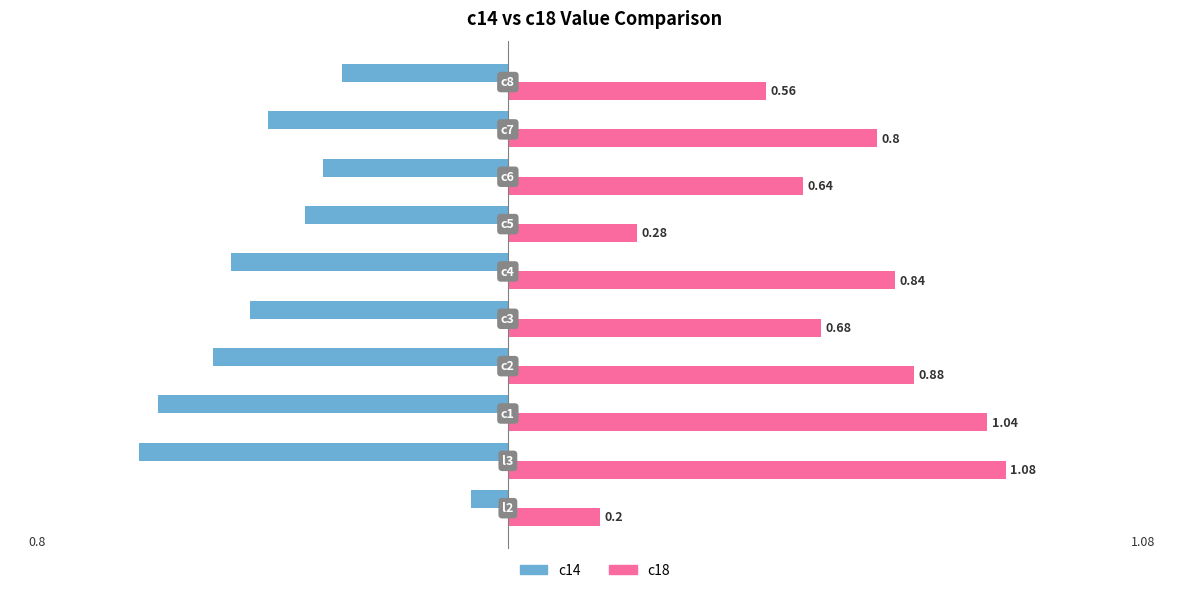

Which series has the widest spread of values?

c18